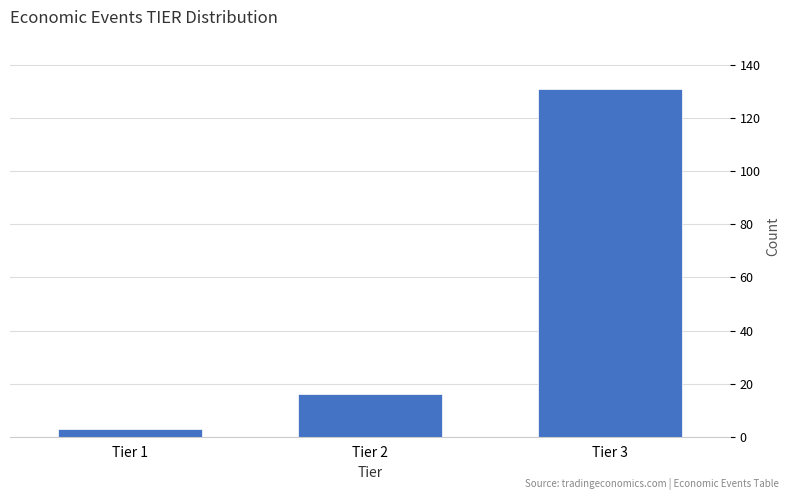

Reading left to right, what are all the values shown in this chart?

3	16	131